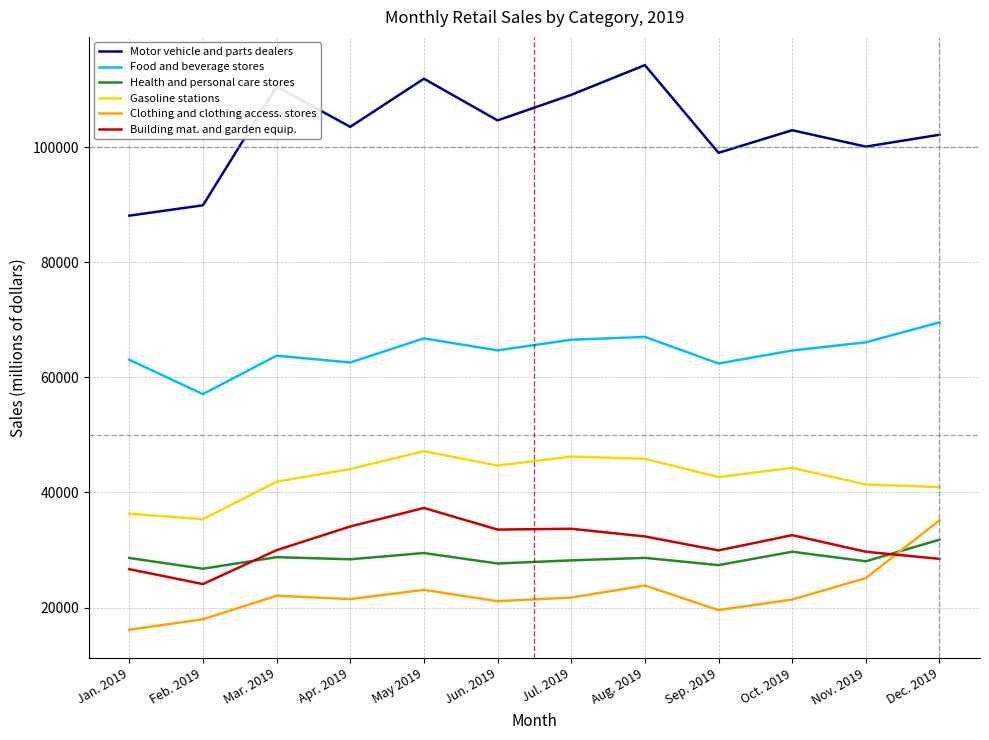

Which series has the largest total across all categories?

Motor vehicle and parts dealers